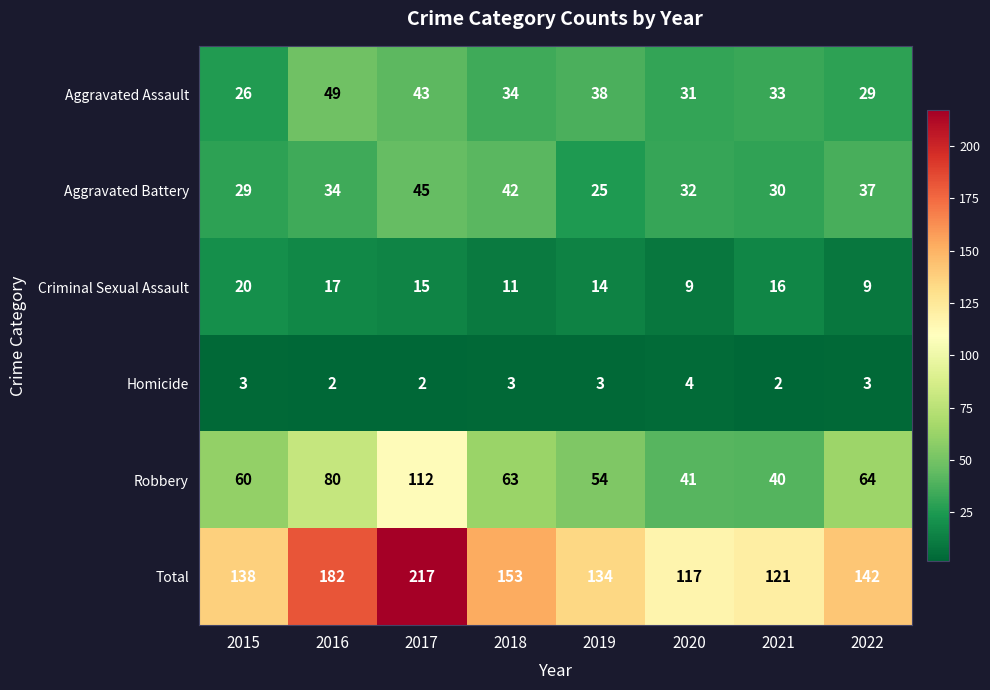

The Homicide series shows 2 at 2019. True or false?

False